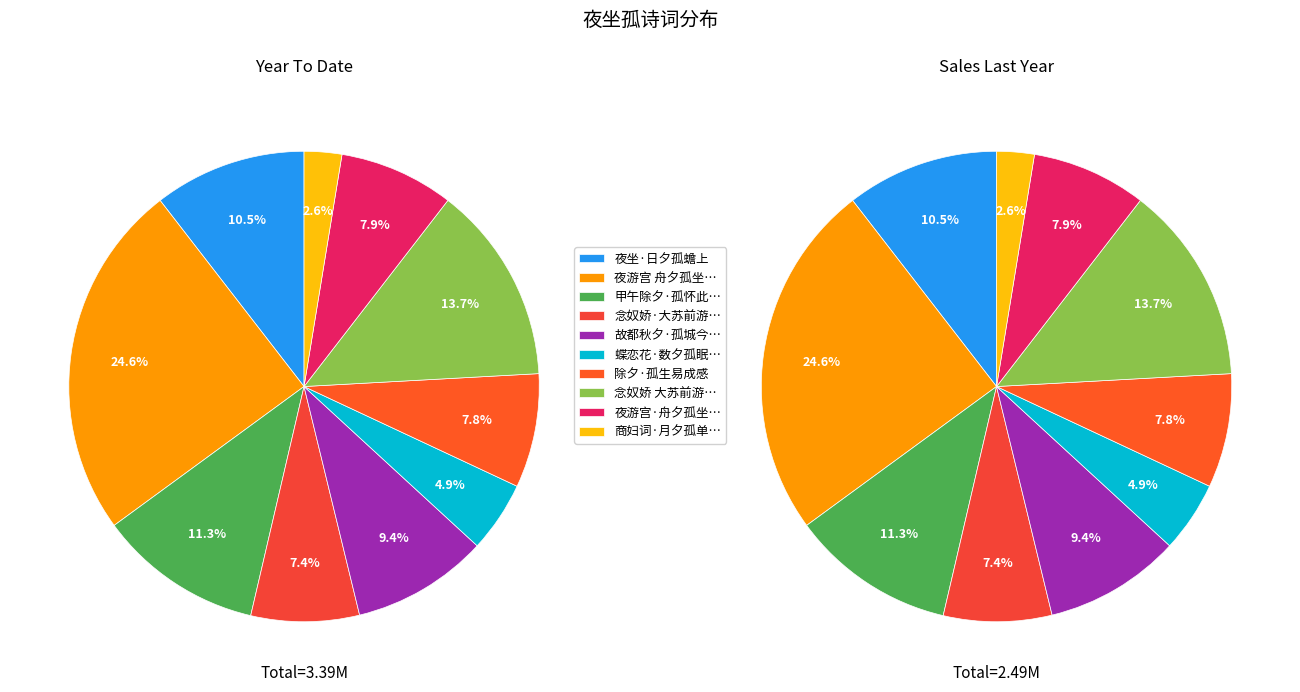

How much of the chart is everything except 故都秋夕·孤城今日几沧桑?

90.6%